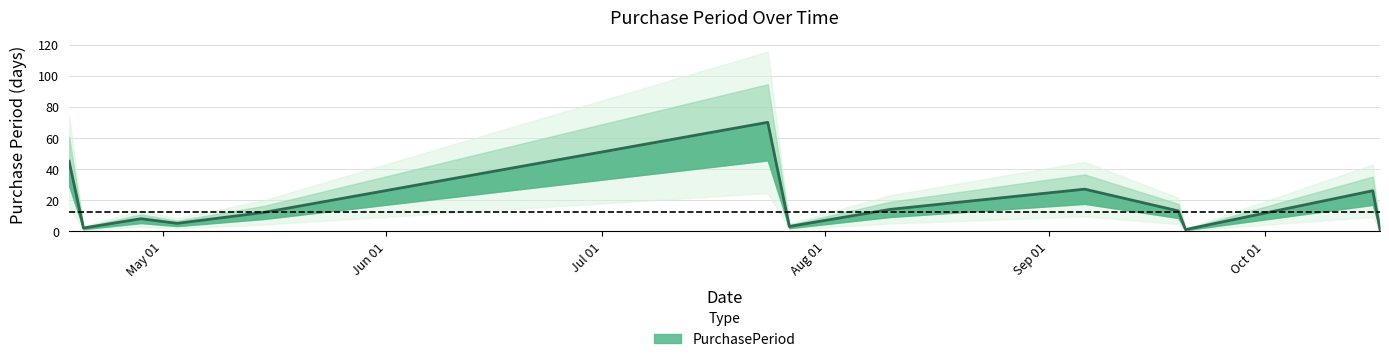

What is the maximum value shown in the chart?

70